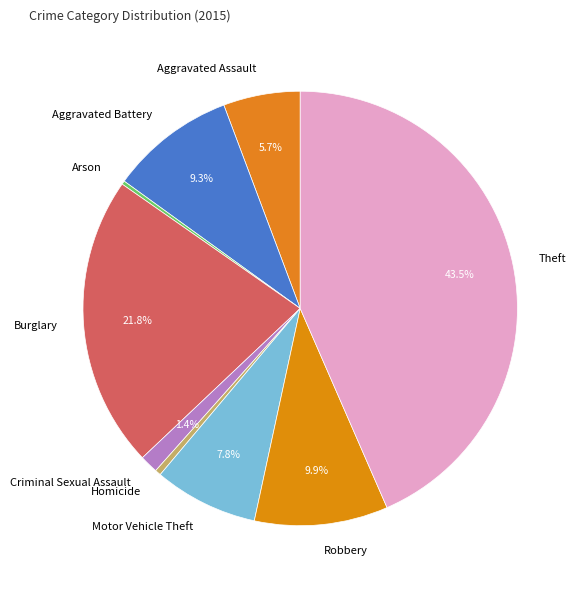

Does any single category account for the majority?

No